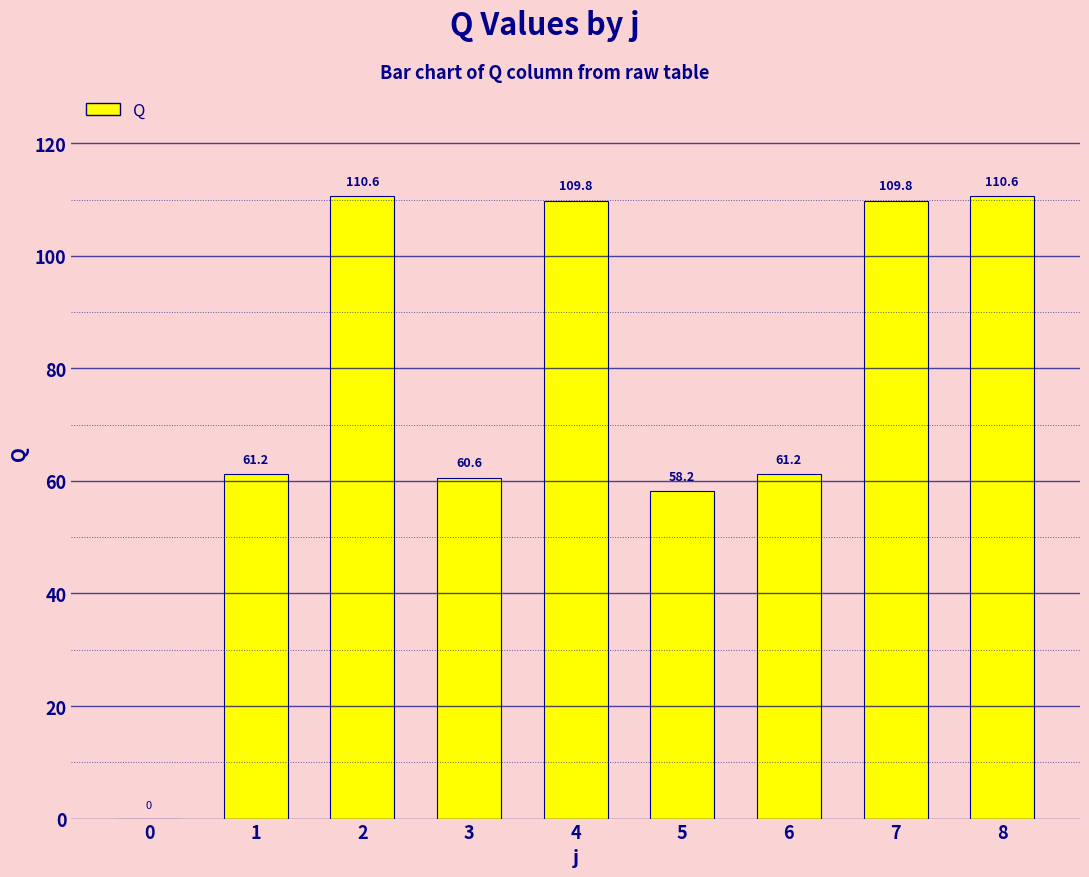

At which label does the data first exceed 61?

1